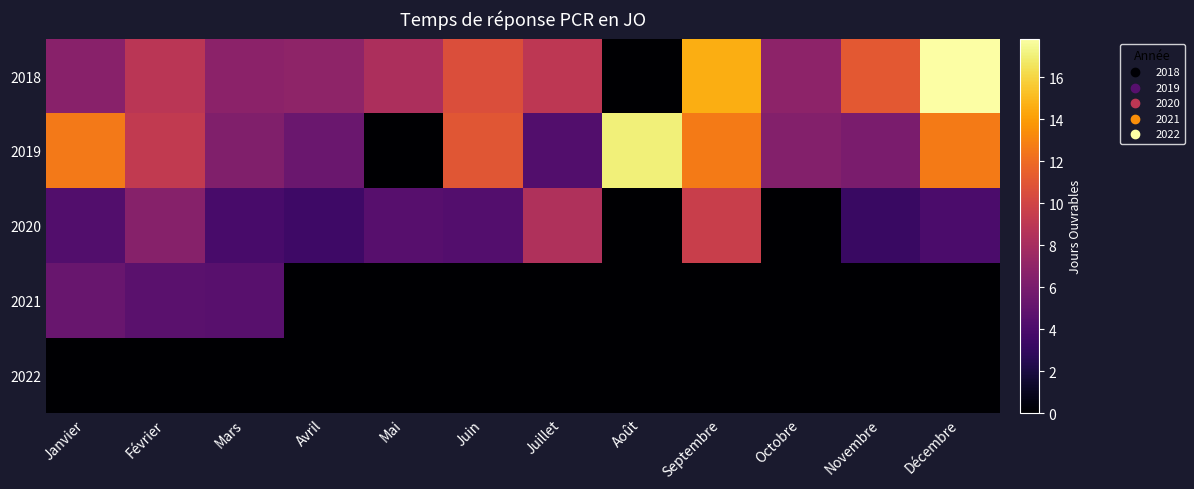

Between Décembre and Mars, which is larger?

Décembre